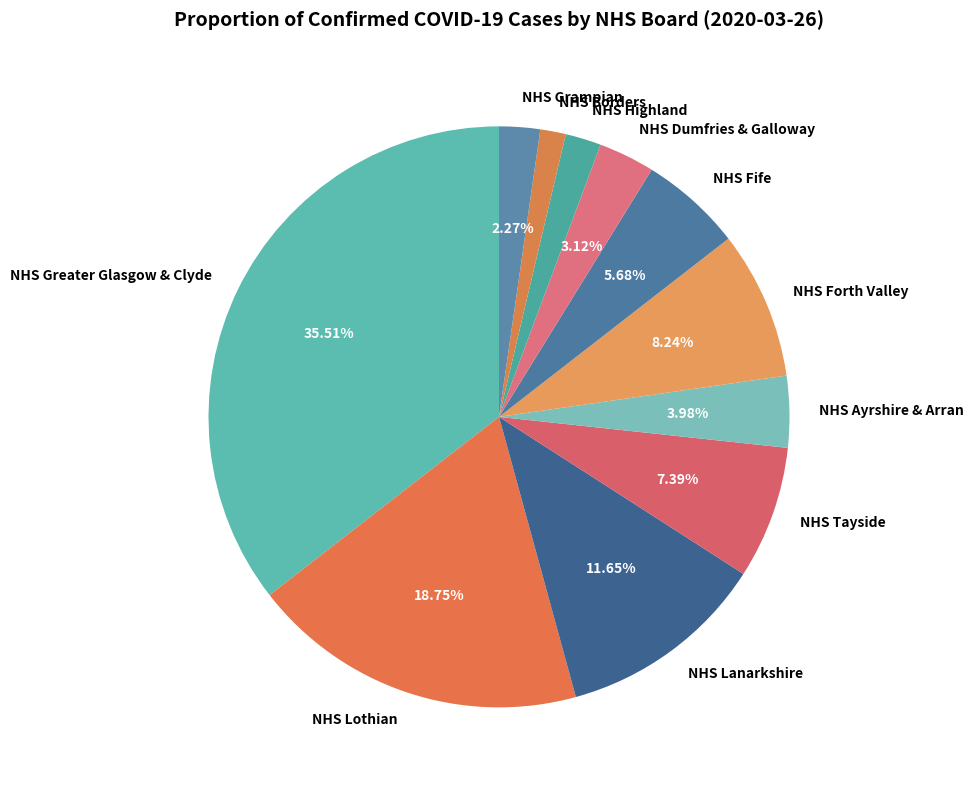

True or false: NHS Highland accounts for 2% of the total.

True